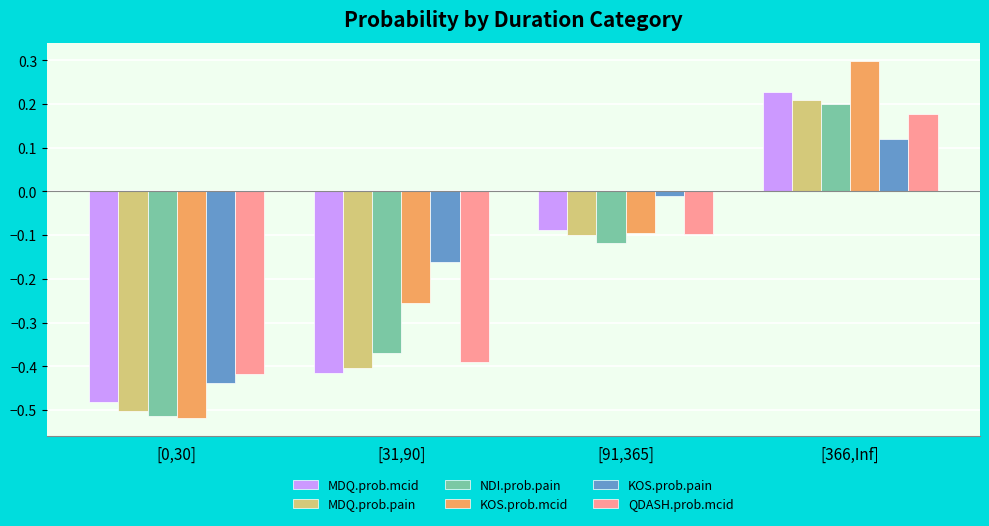

Is it true that QDASH.prob.mcid equals -0.6 at [31,90]?

False